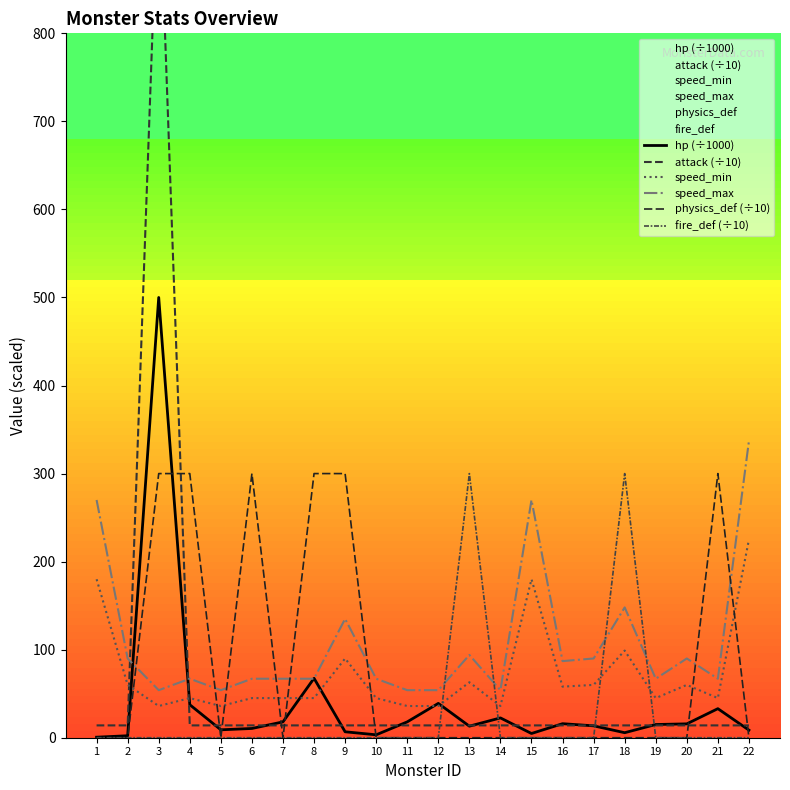

After their last crossing, which series has the higher values: physics_def (÷10) or speed_min?

speed_min